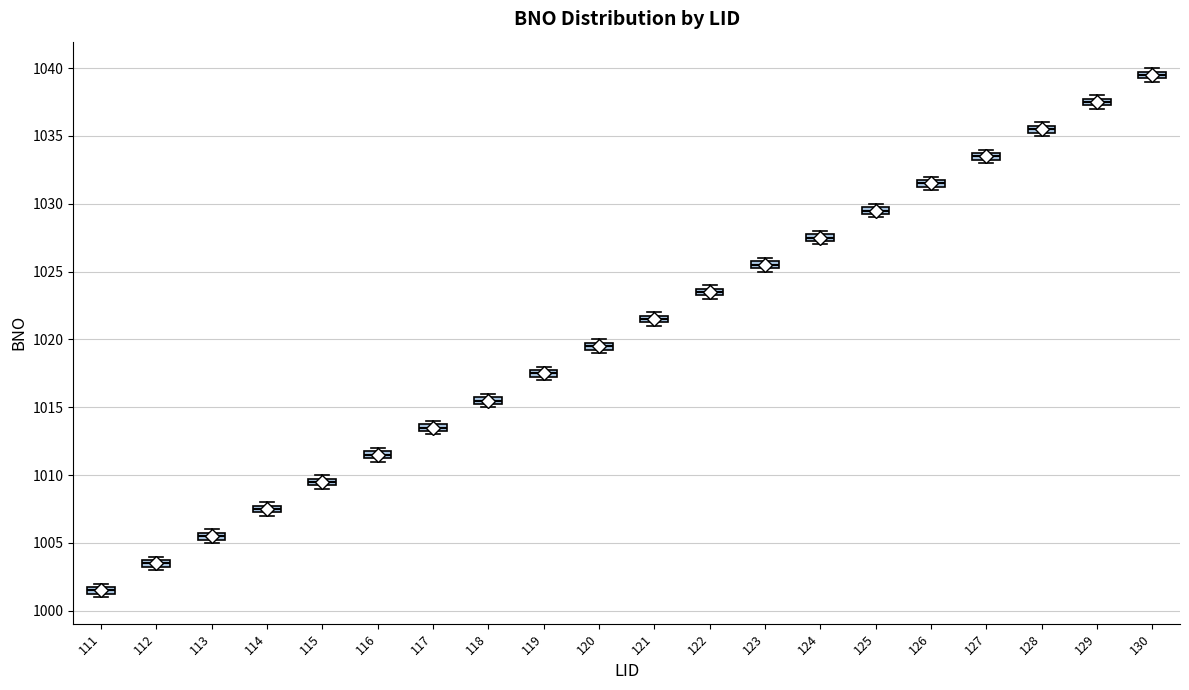

Which box's median line is the highest?

130